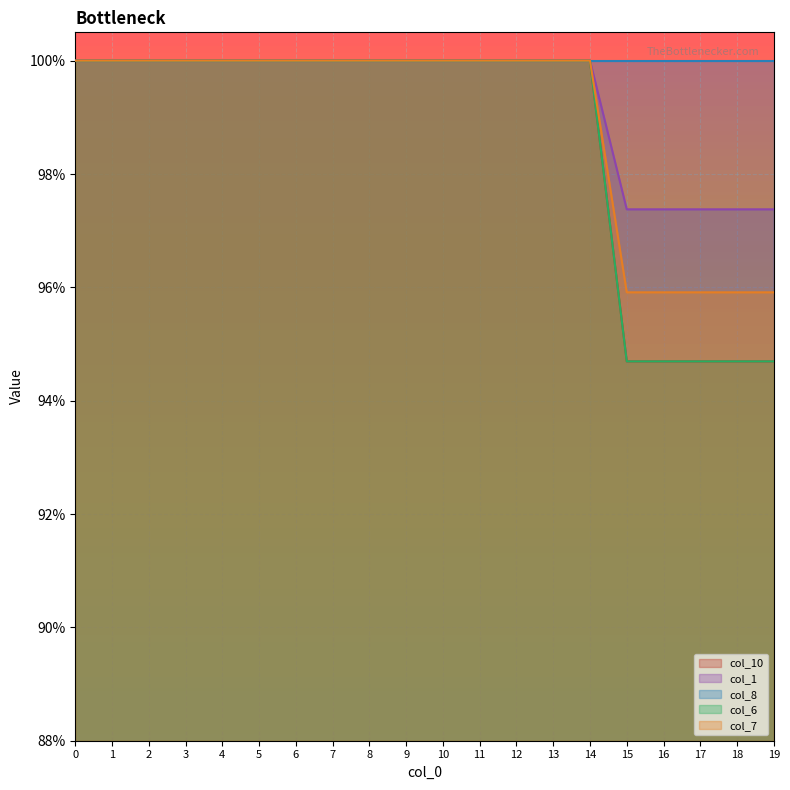

True or false: col_1 and col_10 cross at least once.

False